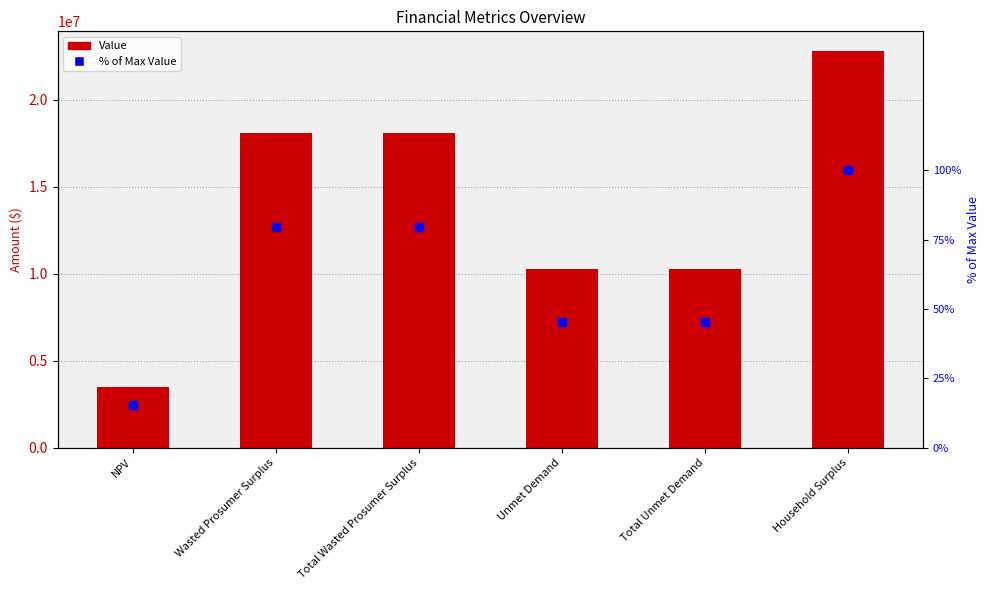

What is the total value across all series at NPV?

3487037.4